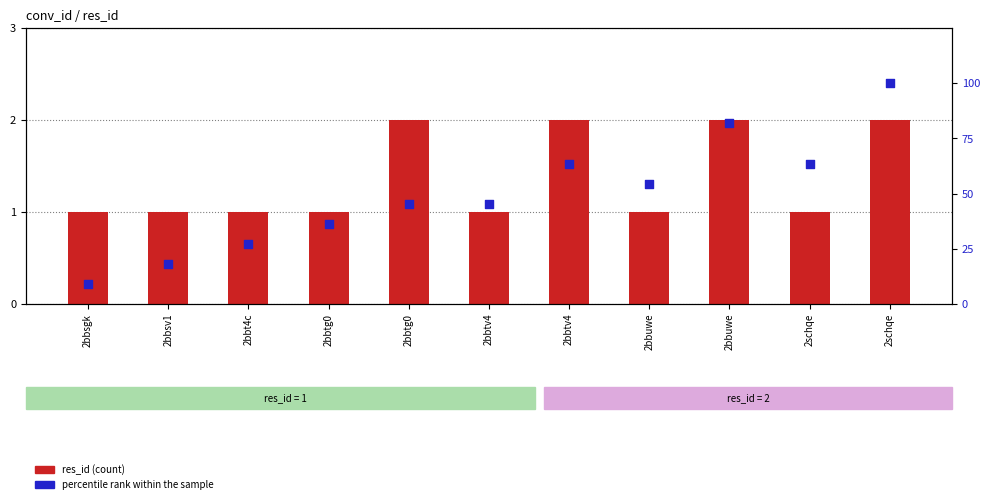

At which category is the sum across all series the highest?

2schqe